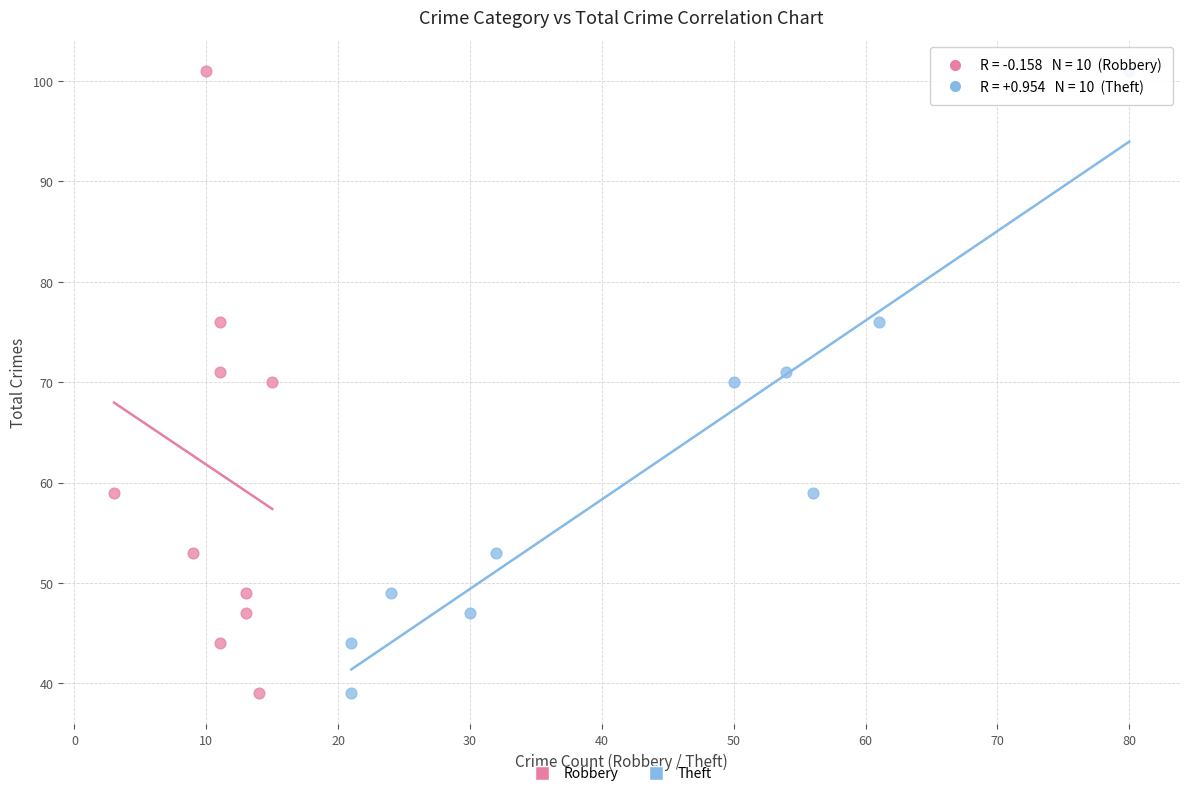

What are all the series names shown in the legend?

Robbery, Theft